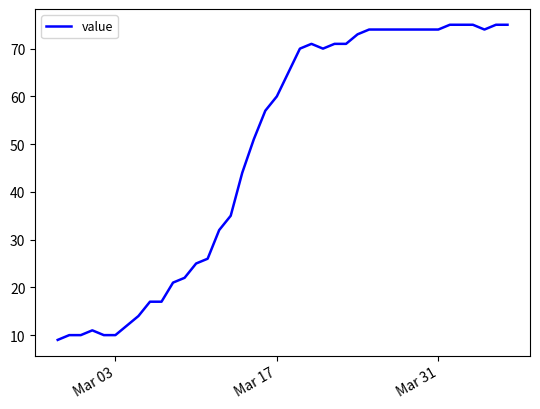

What is the difference between the maximum and minimum values?

66